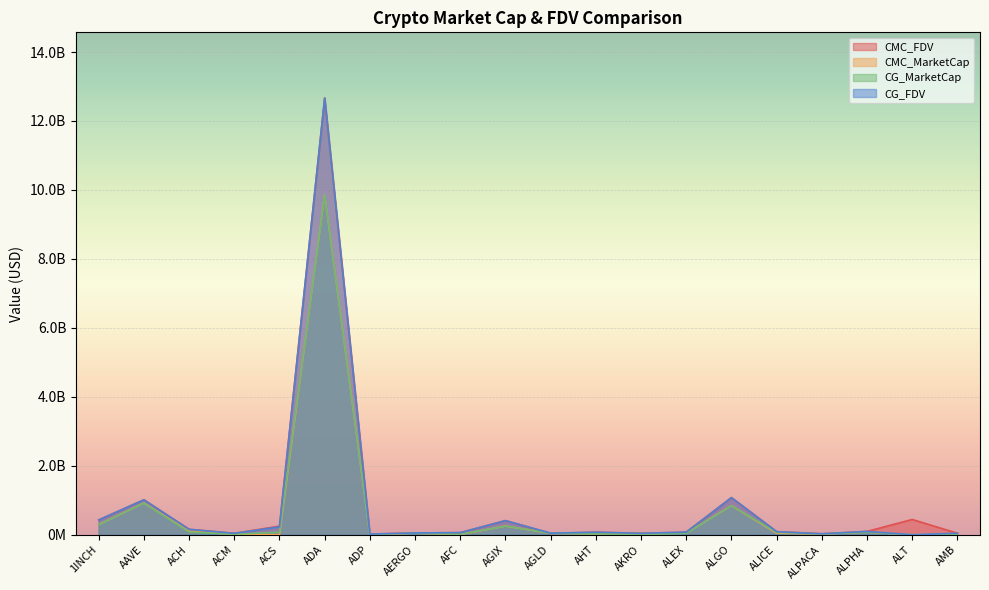

At which label does CG_MarketCap reach its peak?

ADA